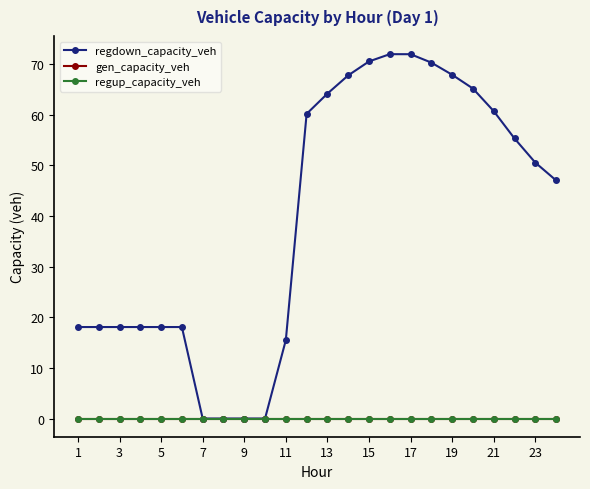

True or false: regdown_capacity_veh and gen_capacity_veh cross at least once.

False